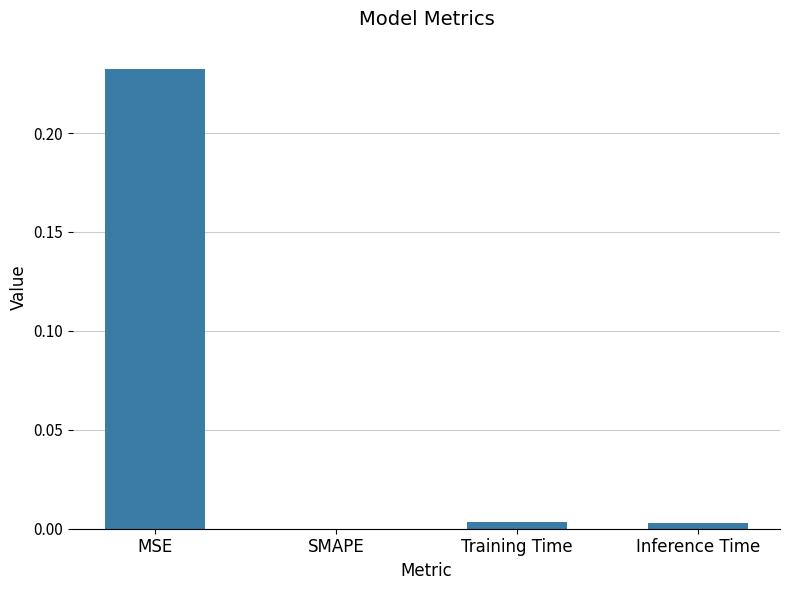

The chart shows a value of 0.0 at Inference Time. True or false?

True